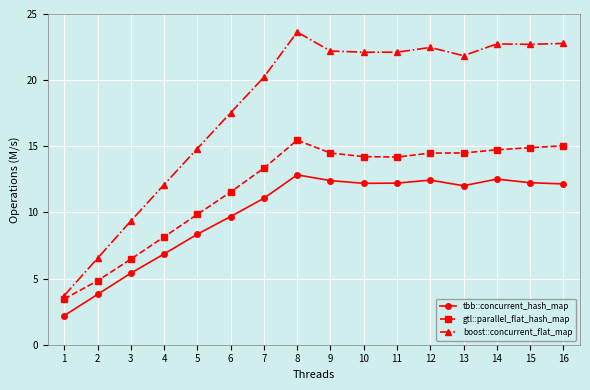

Between 5 and 9, which series saw the biggest shift?

boost::concurrent_flat_map